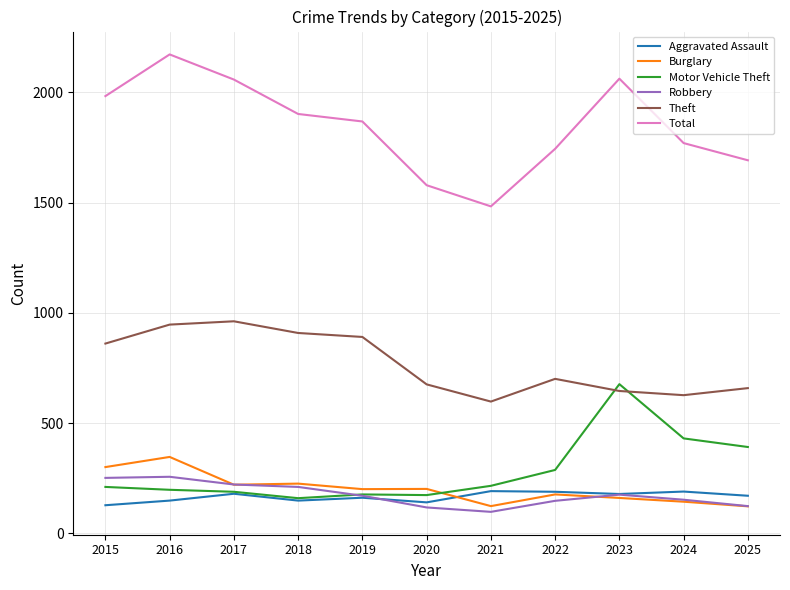

The value of Motor Vehicle Theft at 2015 is 123. True or false?

False